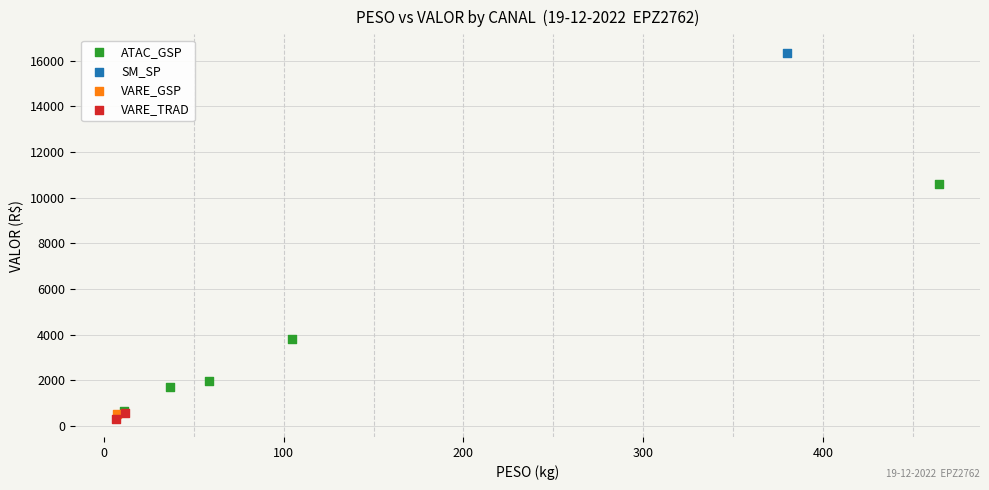

What are all the series names shown in the legend?

ATAC_GSP, SM_SP, VARE_GSP, VARE_TRAD